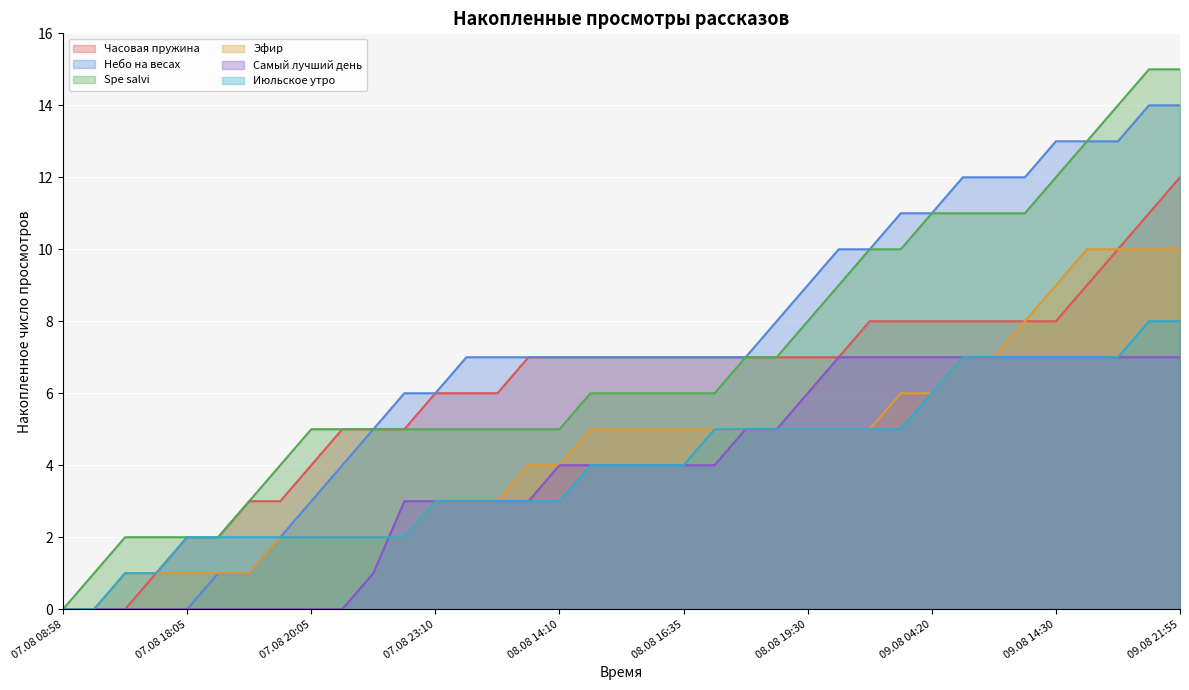

True or false: Эфир and Spe salvi cross at least once.

False